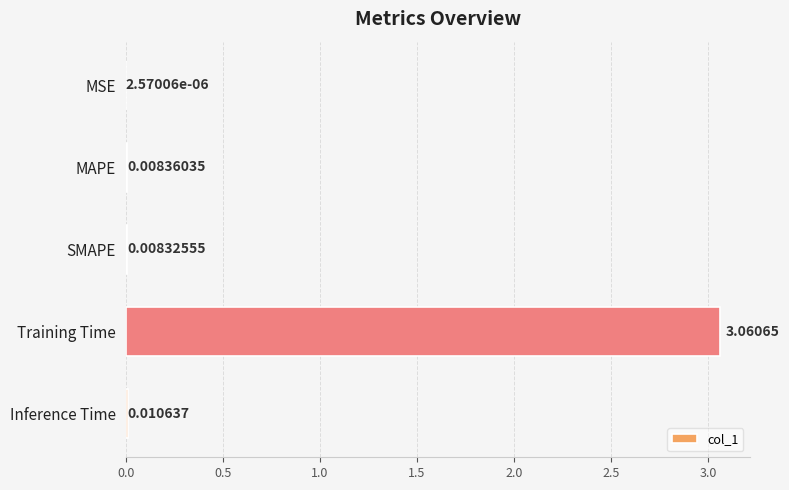

What is the change in value from Training Time to Inference Time?

-3.1